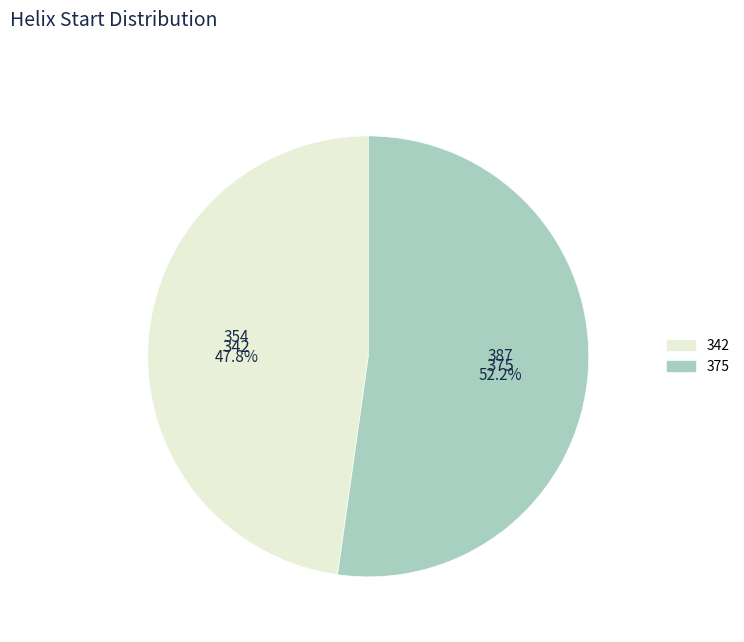

Approximately how many times larger is the value at 375 compared to 342?

1.1